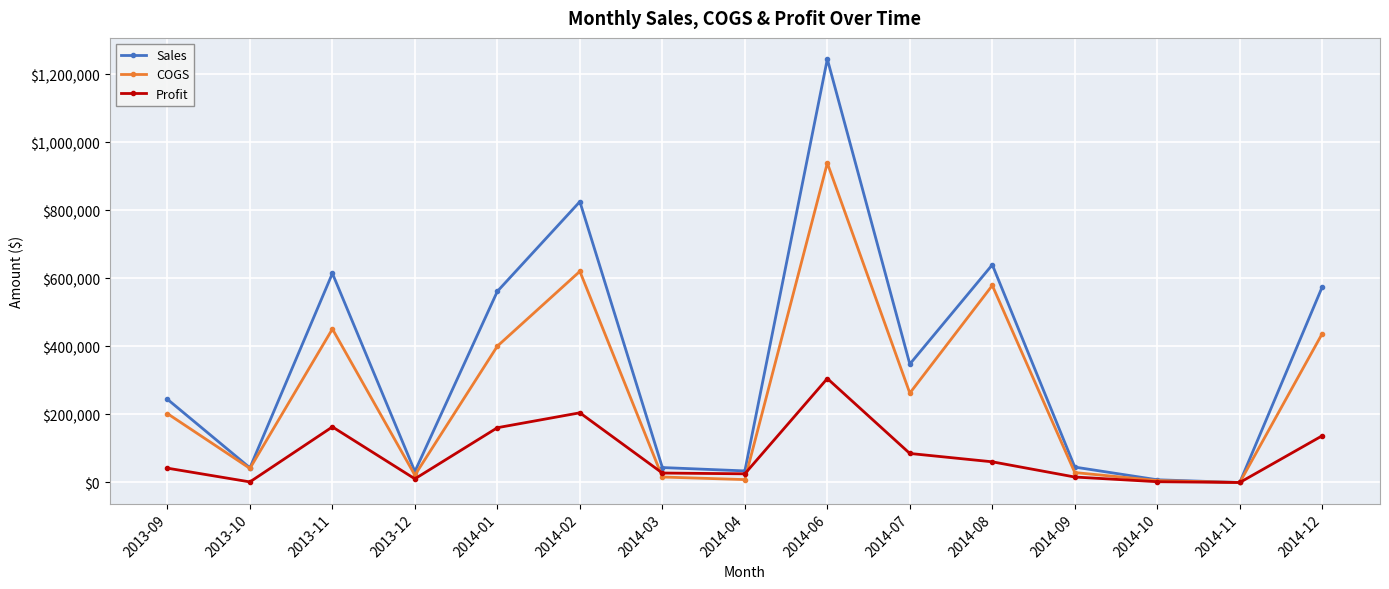

Which category has the highest value across all series?

2014-06